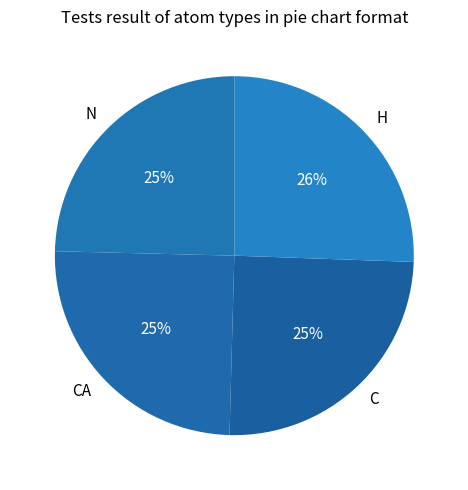

True or false: N accounts for 17% of the total.

False